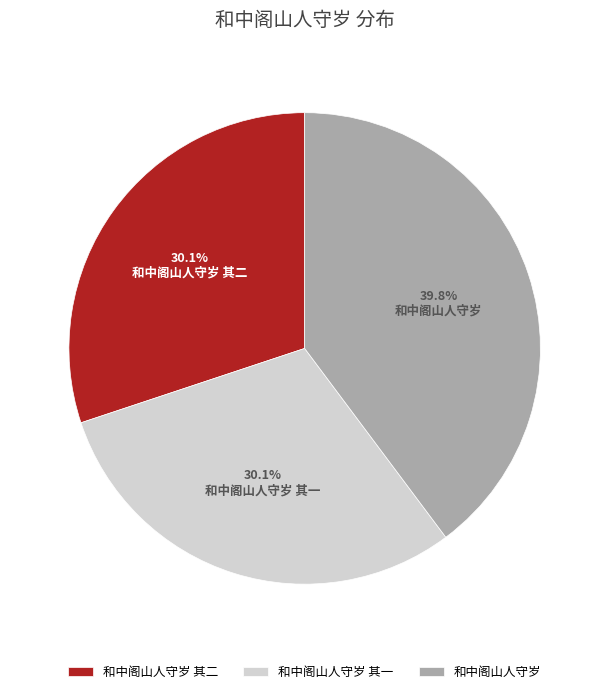

To the nearest percent, what is the average slice percentage?

33%